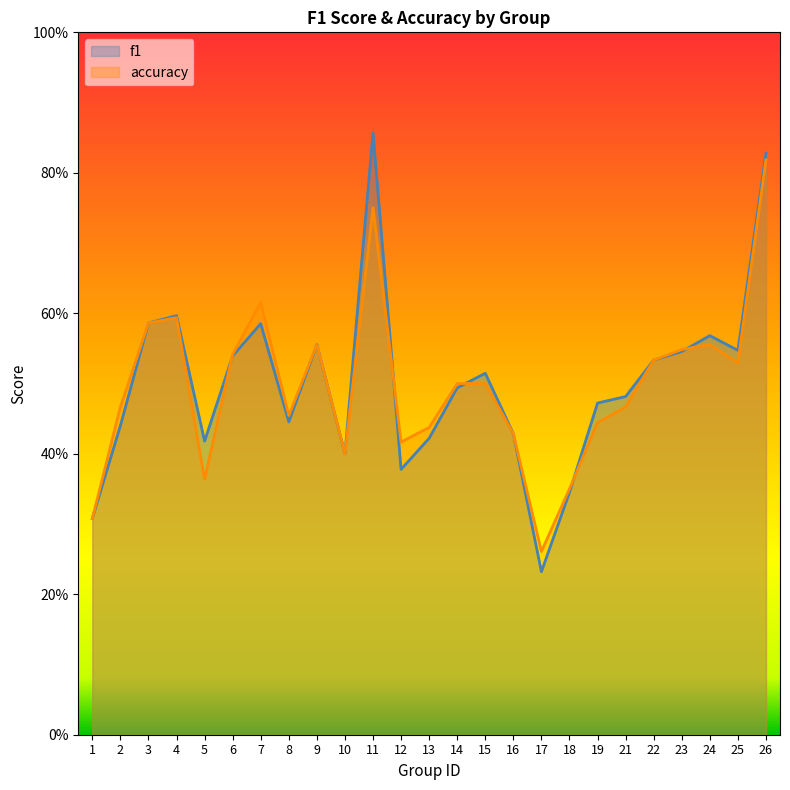

Which series has the largest total across all categories?

f1